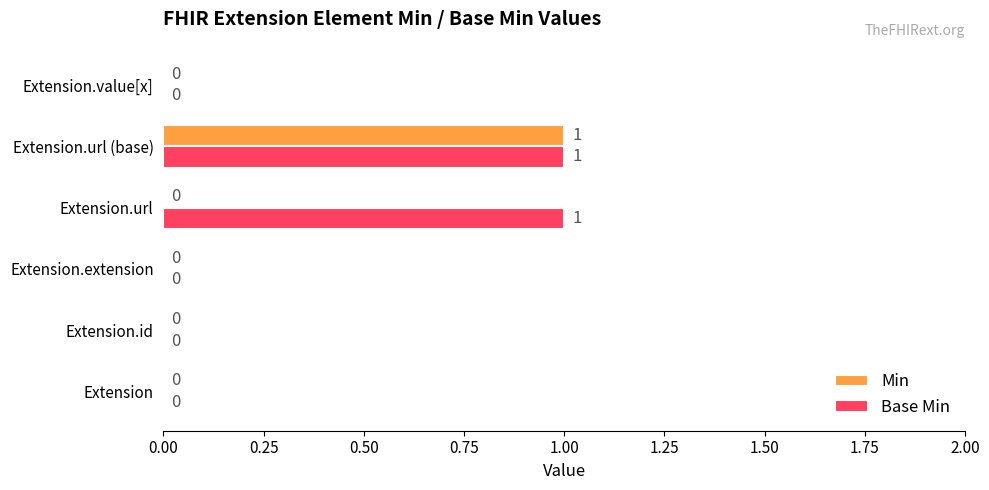

How many series are shown in this chart?

2